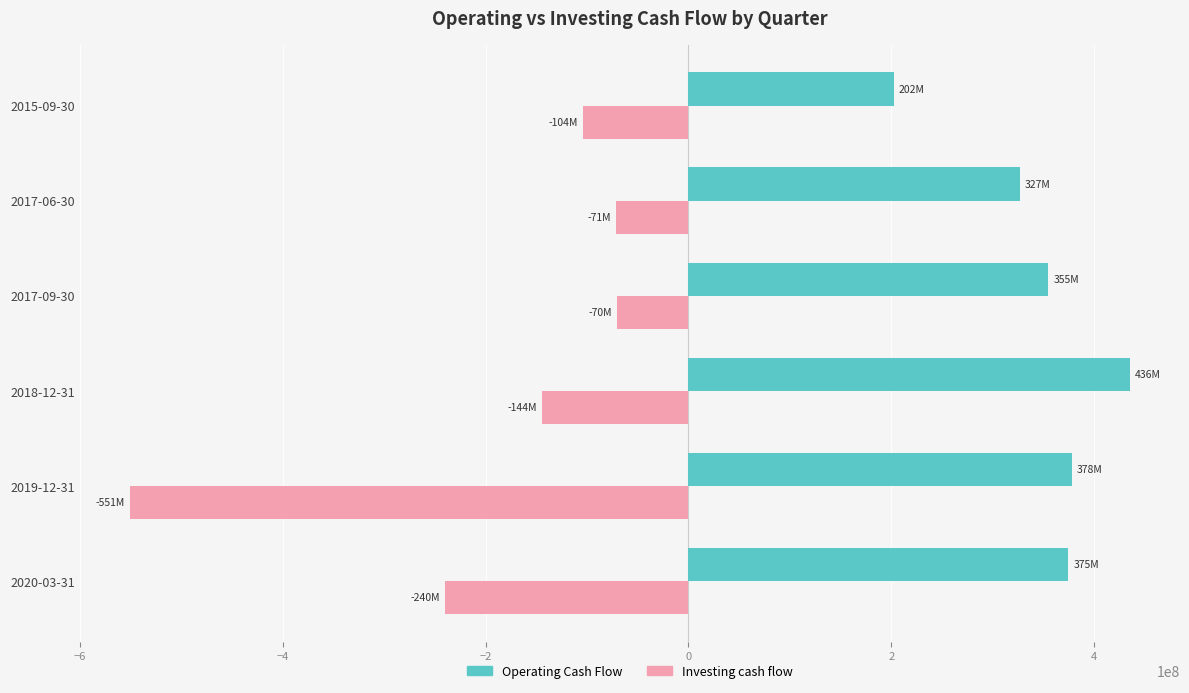

What is the maximum value for Operating Cash Flow?

435500000